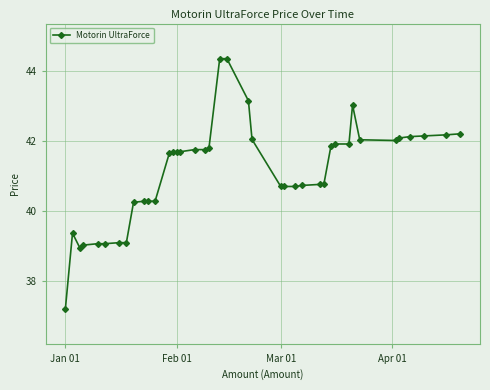

What is the value of the 32nd point from the left?

41.9